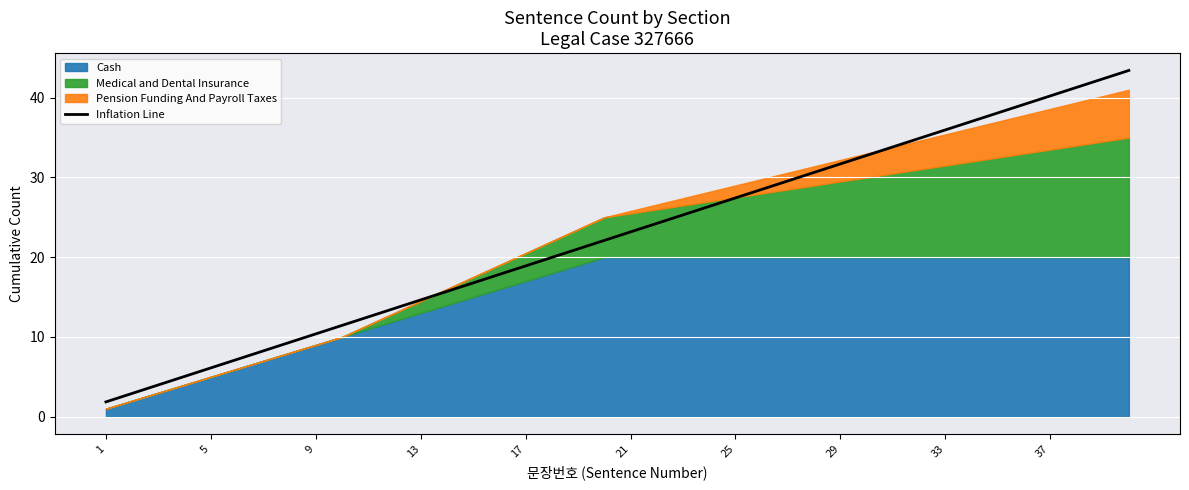

Which label corresponds to the smallest value in the chart?

1